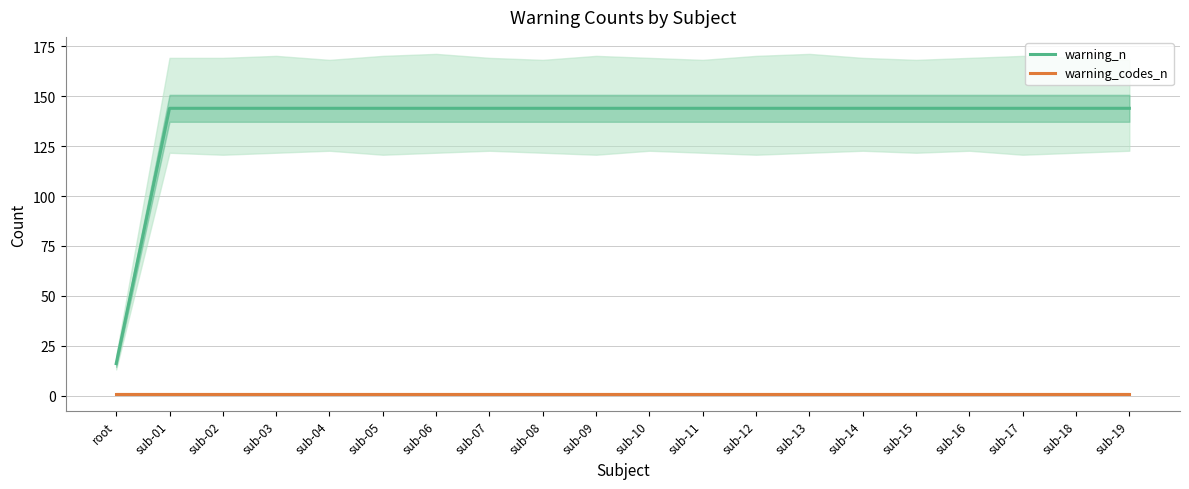

How many series are shown in this chart?

2